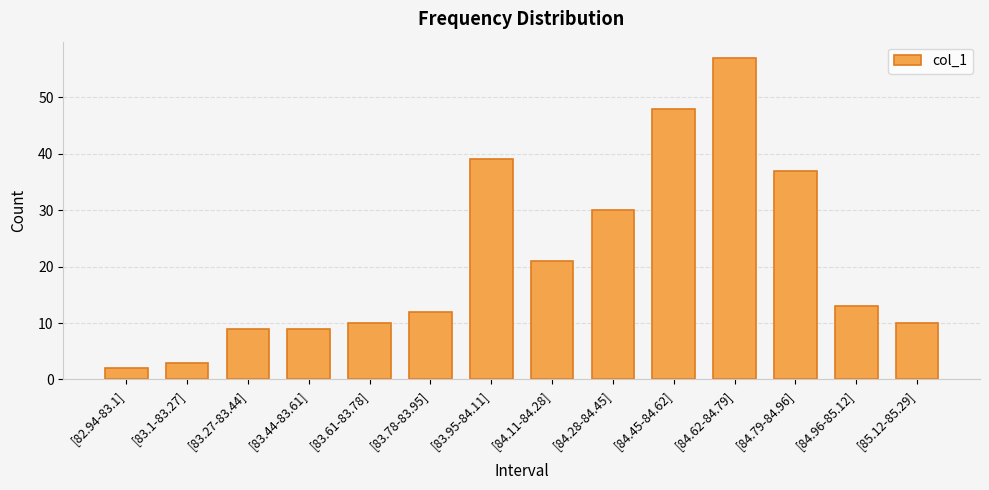

Reading left to right, list all the values displayed in this chart.

[82.94-83.1]=2	[83.1-83.27]=3	[83.27-83.44]=9	[83.44-83.61]=9	[83.61-83.78]=10	[83.78-83.95]=12	[83.95-84.11]=39	[84.11-84.28]=21	[84.28-84.45]=30	[84.45-84.62]=48	[84.62-84.79]=57	[84.79-84.96]=37	[84.96-85.12]=13	[85.12-85.29]=10